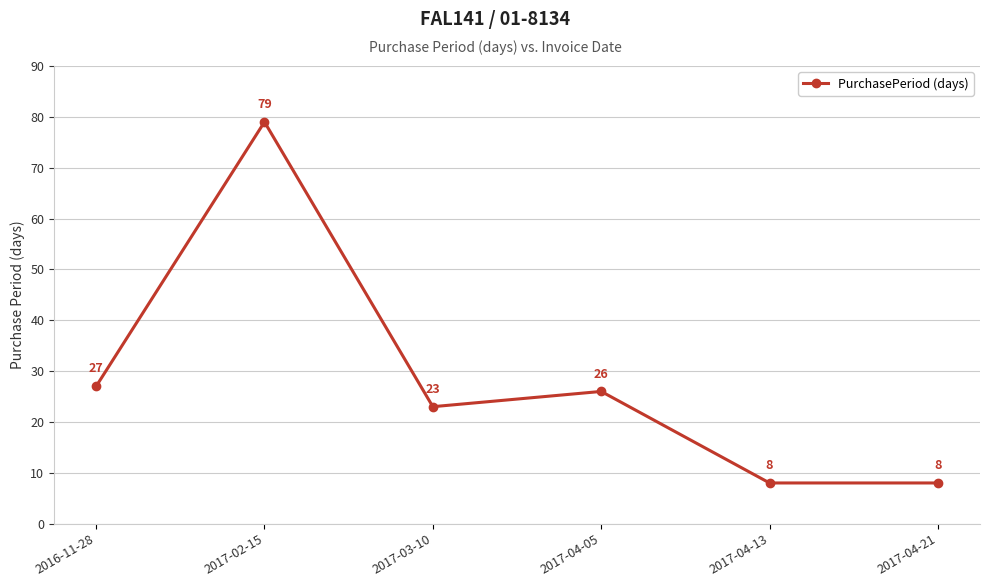

The chart shows a value of 123 at 2017-02-15. True or false?

False